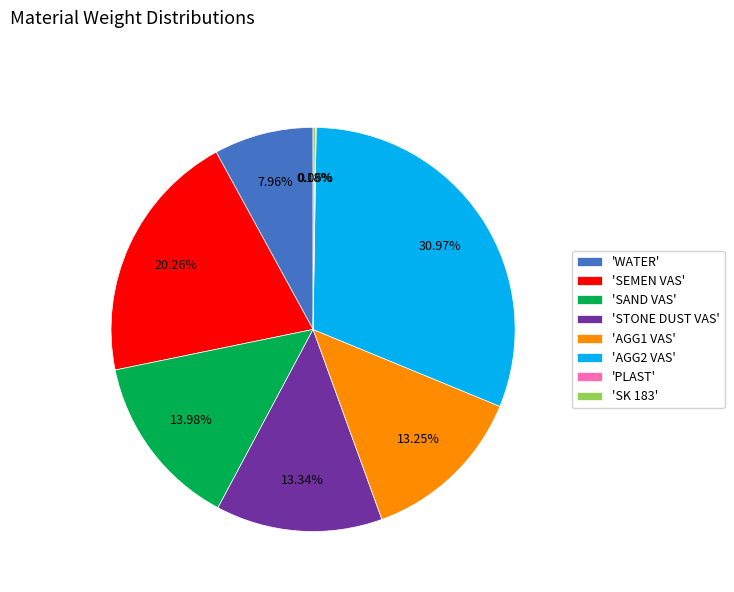

Does 'WATER' represent more than half of the total?

No